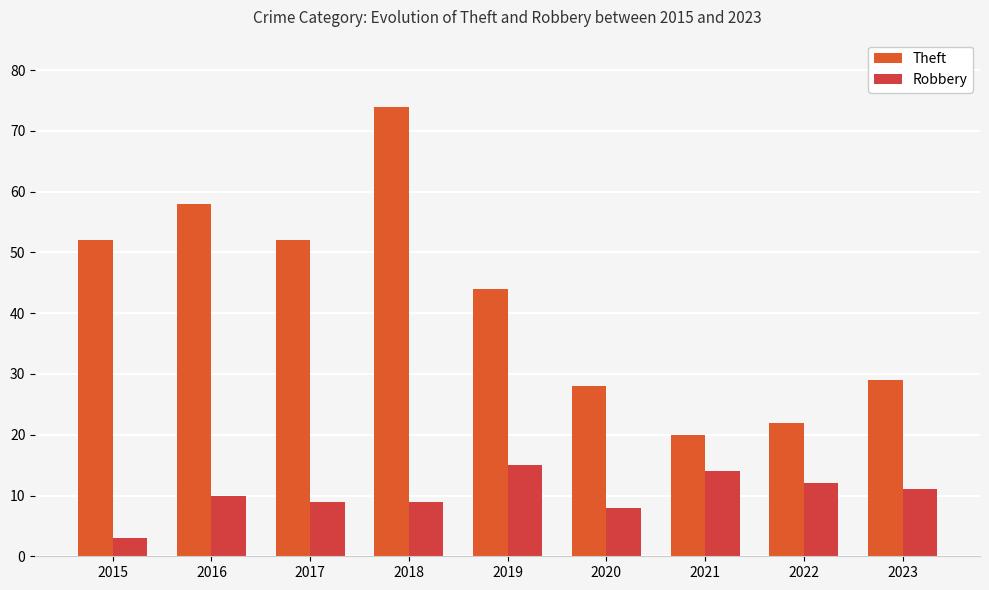

Count the number of categories in the chart.

9